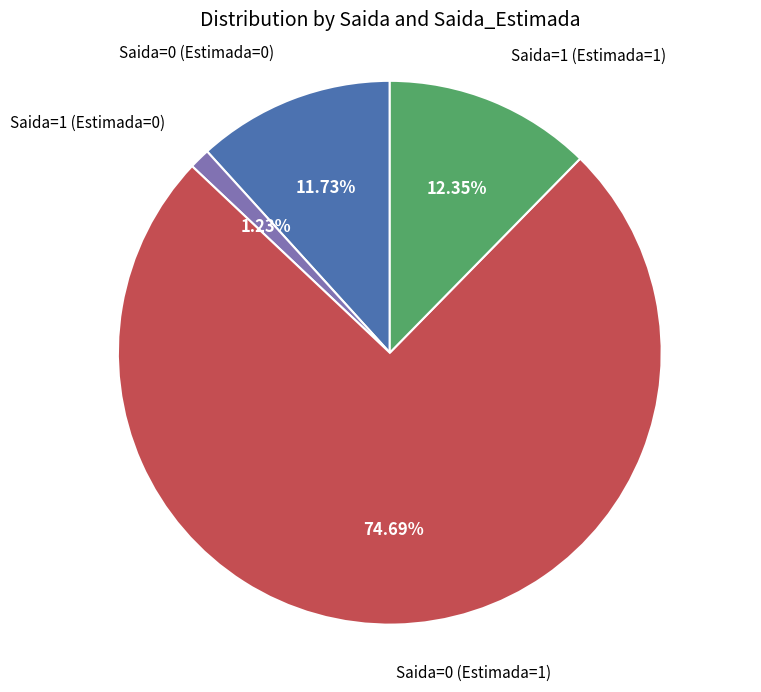

The Saida=1 (Estimada=0) slice represents 13% of the pie. True or false?

False